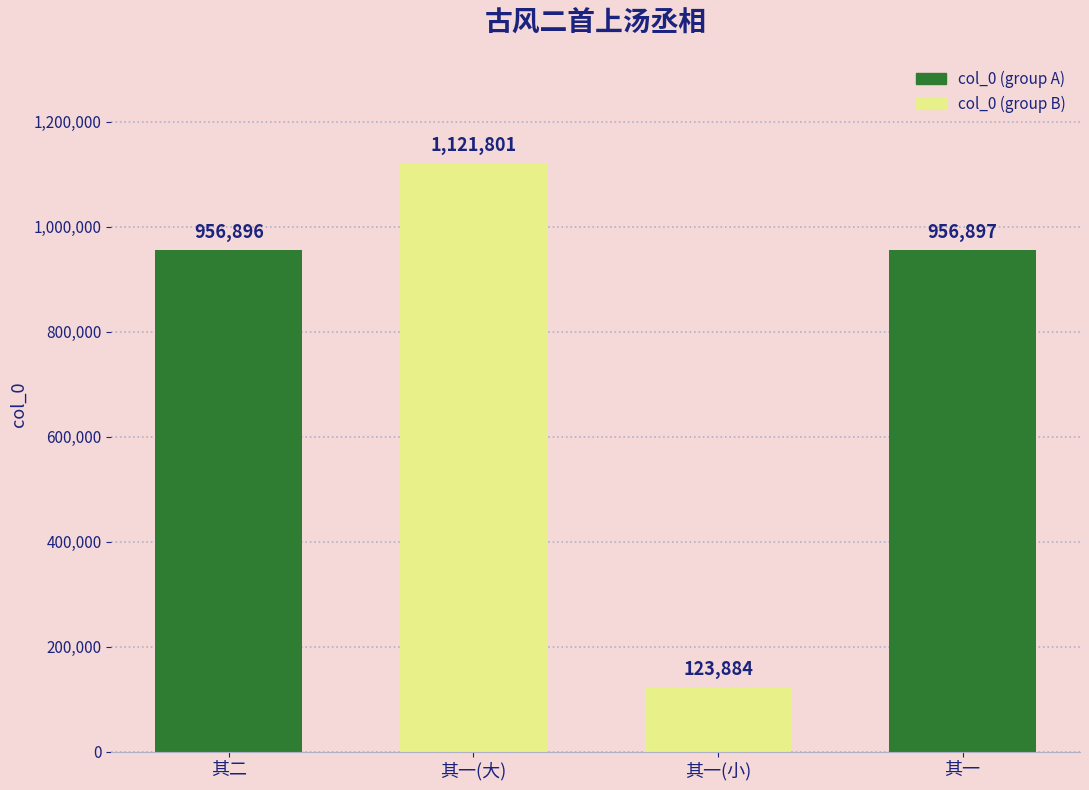

At which label does the data first exceed 956897?

其一(大)